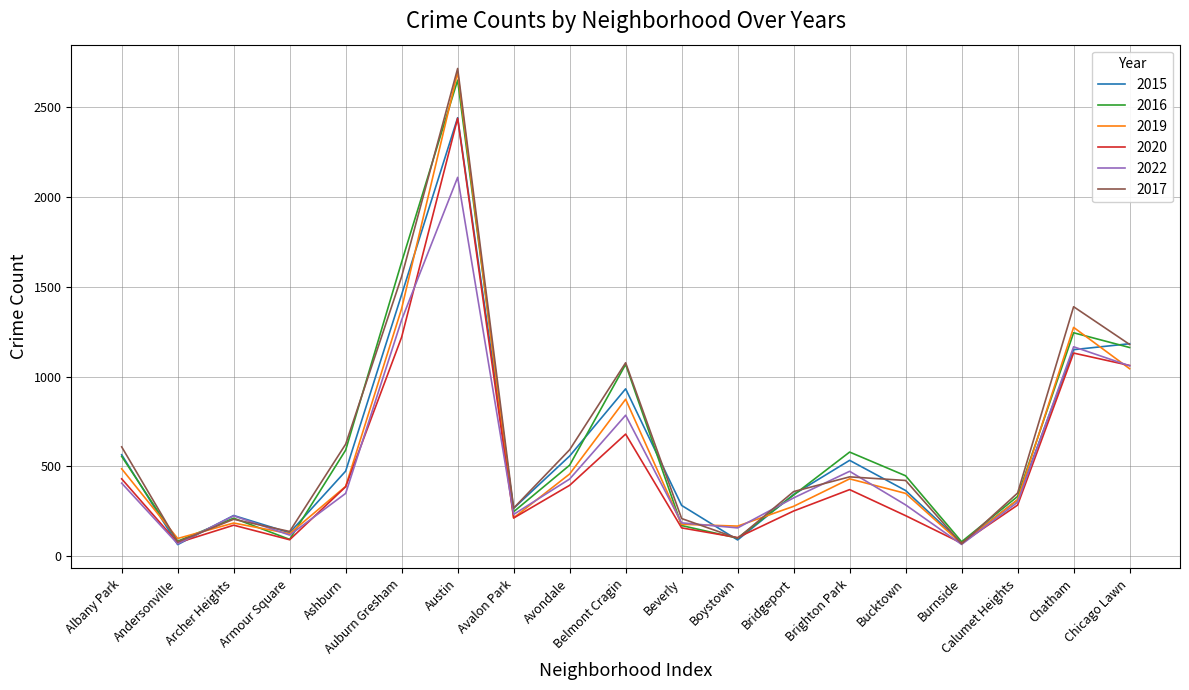

The value of 2019 at Avondale is 458. True or false?

True